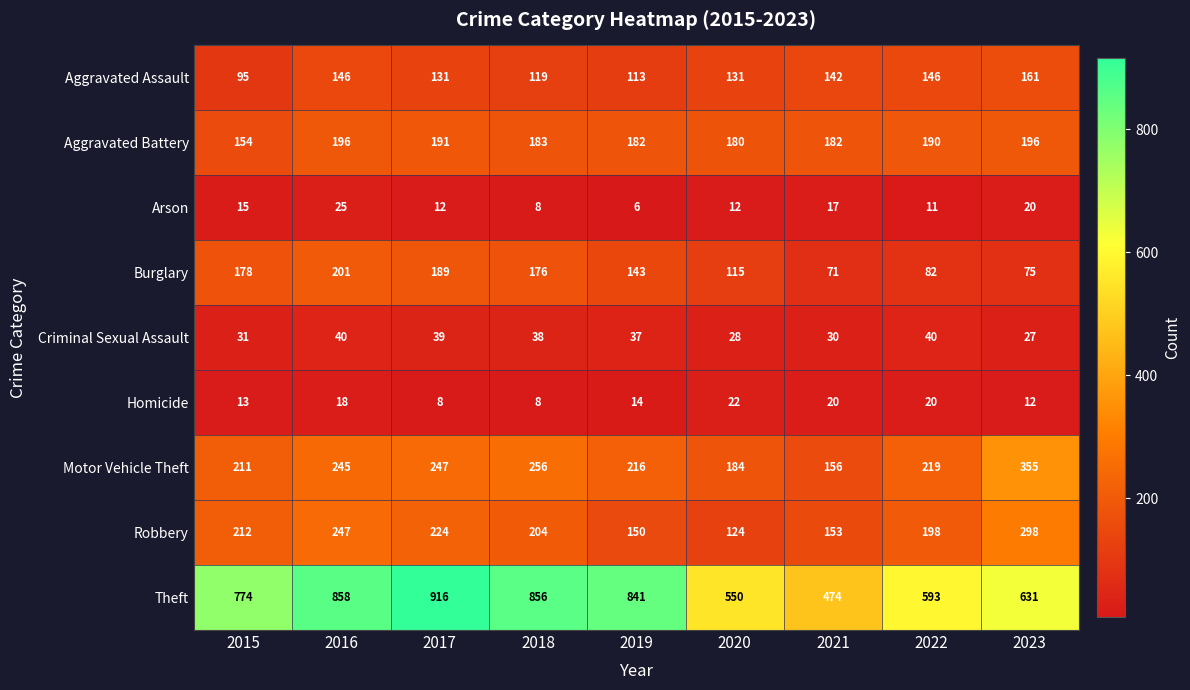

How many distinct data groups are displayed?

9